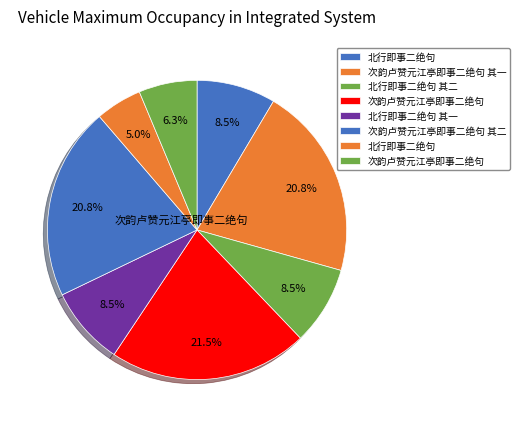

Rank the categories by value from lowest to highest.

北行即事二绝句, 次韵卢赞元江亭即事二绝句, 北行即事二绝句 其一, 北行即事二绝句 其二, 北行即事二绝句, 次韵卢赞元江亭即事二绝句 其一, 次韵卢赞元江亭即事二绝句 其二, 次韵卢赞元江亭即事二绝句